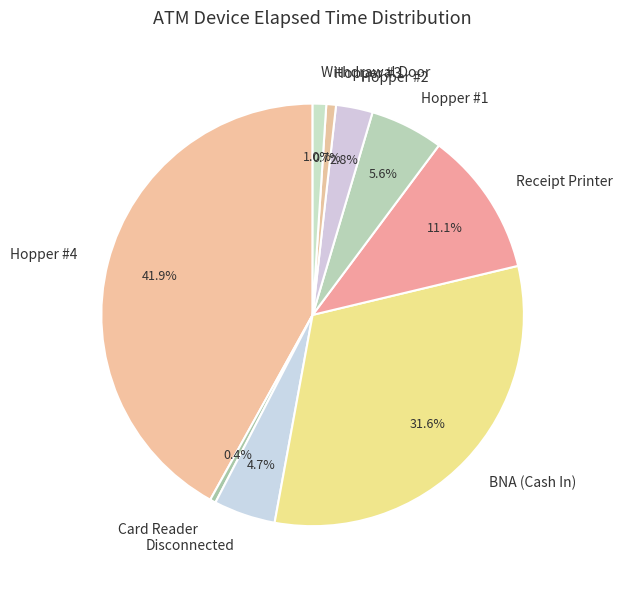

To the nearest percent, what is the combined percentage of Hopper #3 and Hopper #1?

6%